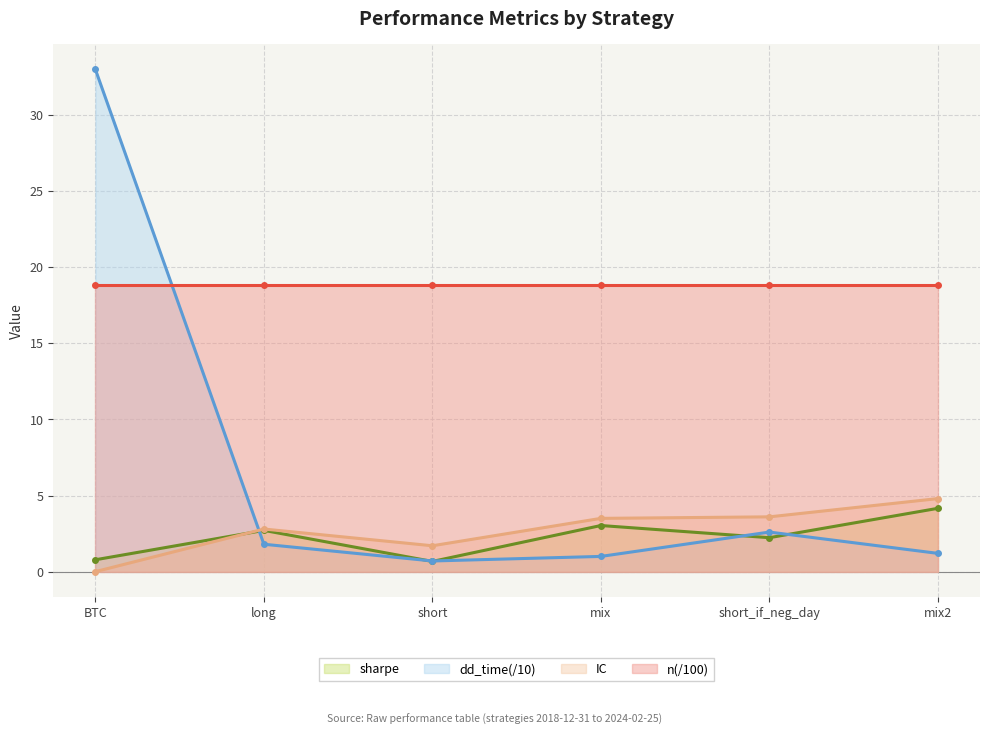

The value of sharpe at mix is 5.5. True or false?

False